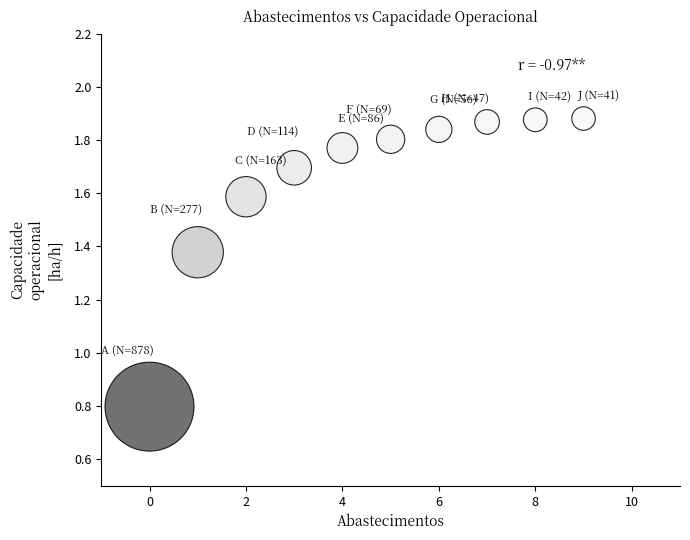

What Y value in the scatter plot is closest to 1?

0.8